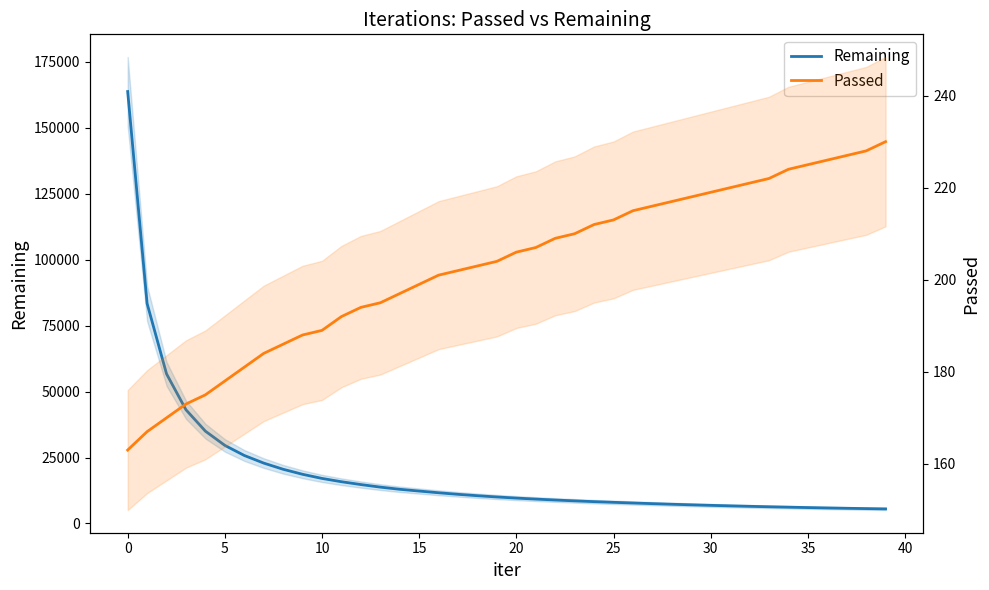

Read the Passed value at 17.

202